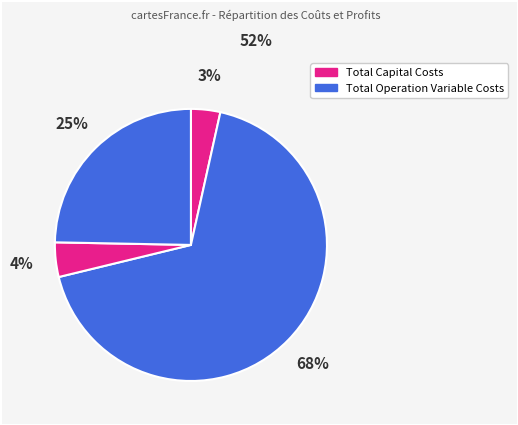

Count the number of slices in the pie.

4